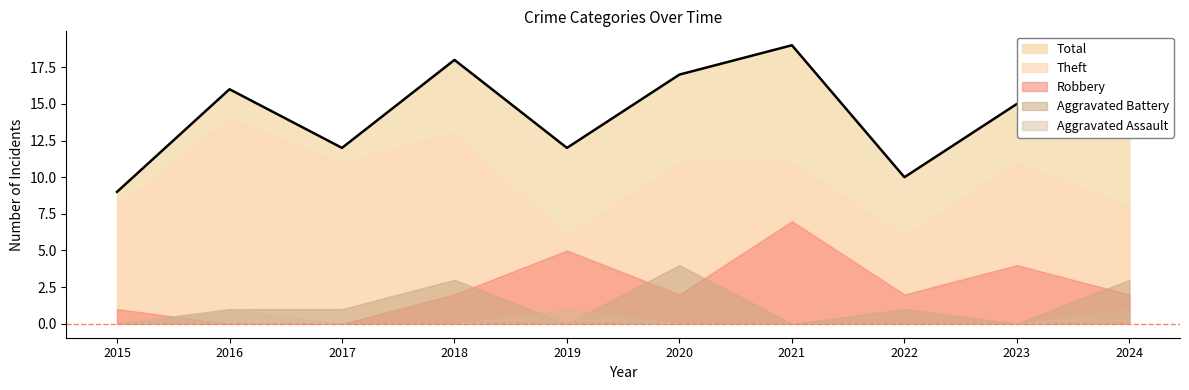

Which series has the largest total across all categories?

Total